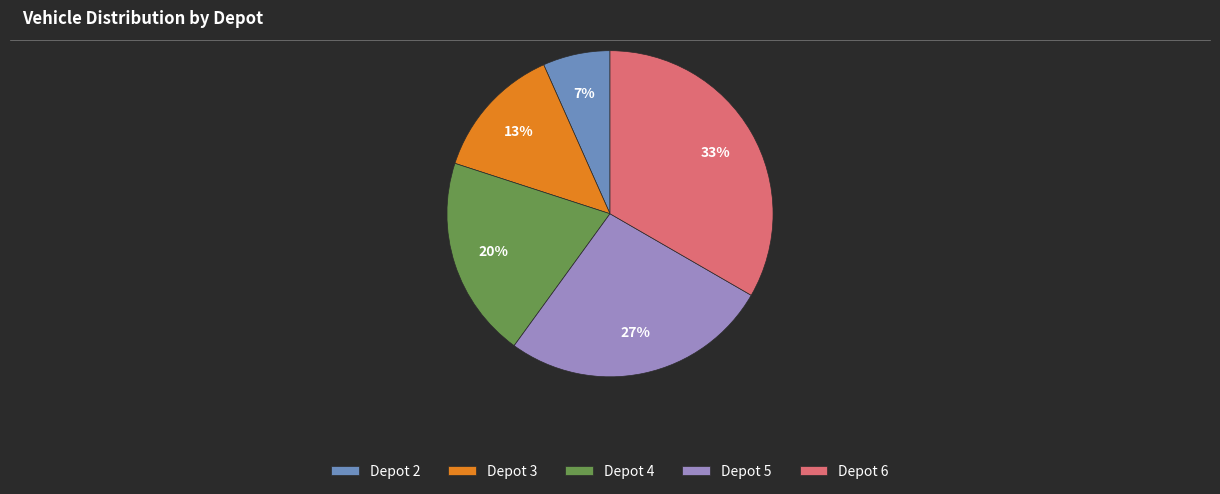

The Depot 3 slice represents 3% of the pie. True or false?

False